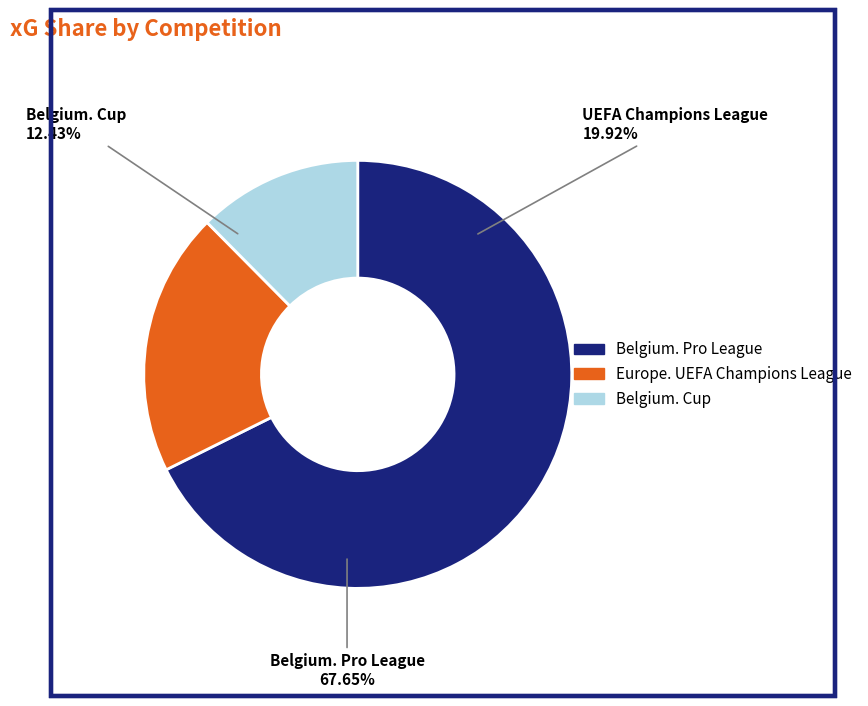

Which category has the smallest portion of the pie?

Belgium. Cup